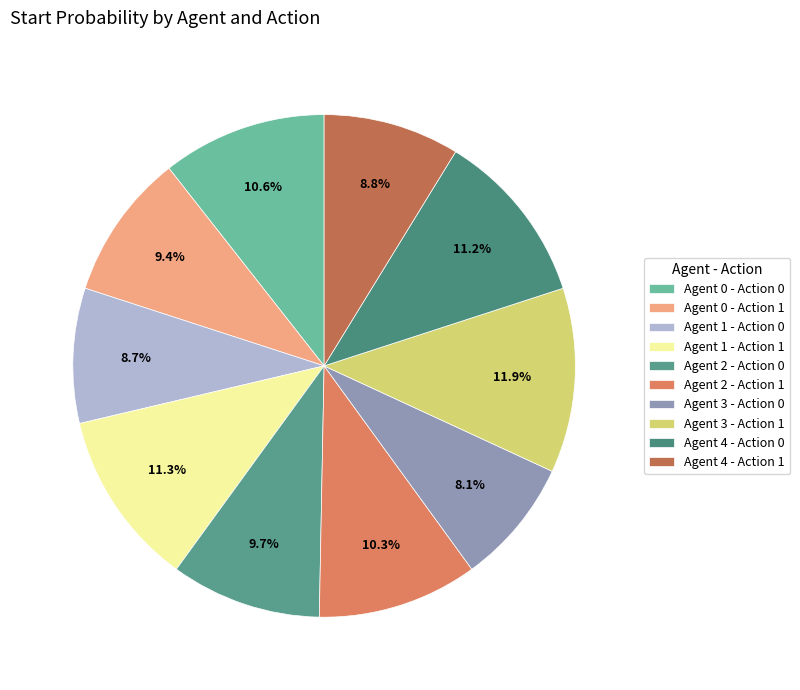

To the nearest percent, what is the average slice percentage?

10%